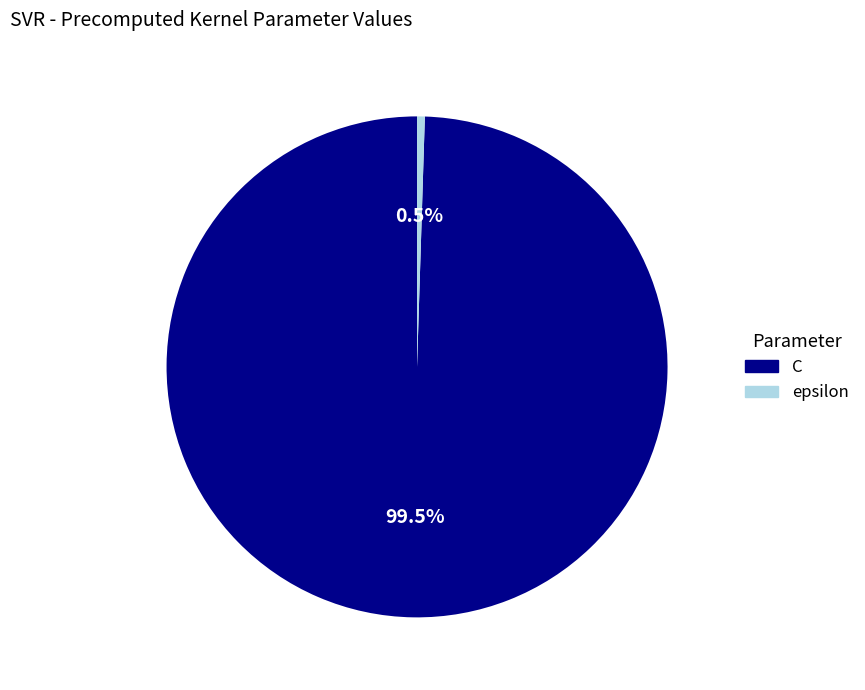

Is there any slice that represents more than half of the pie?

Yes